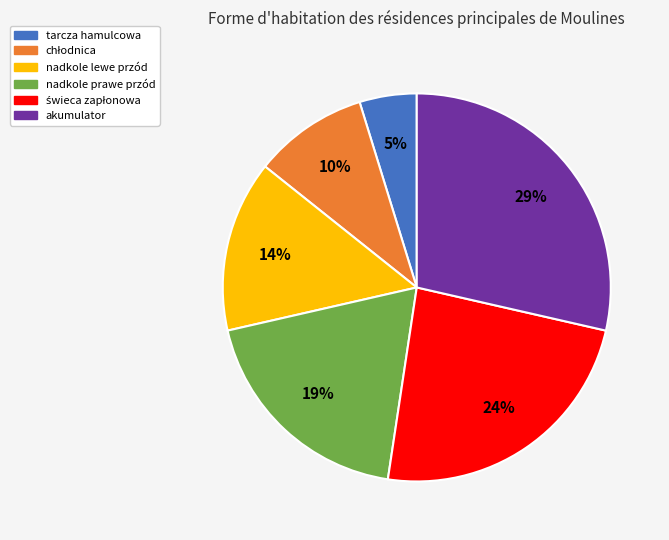

What is the ratio of the value at nadkole lewe przód to the value at akumulator?

0.5